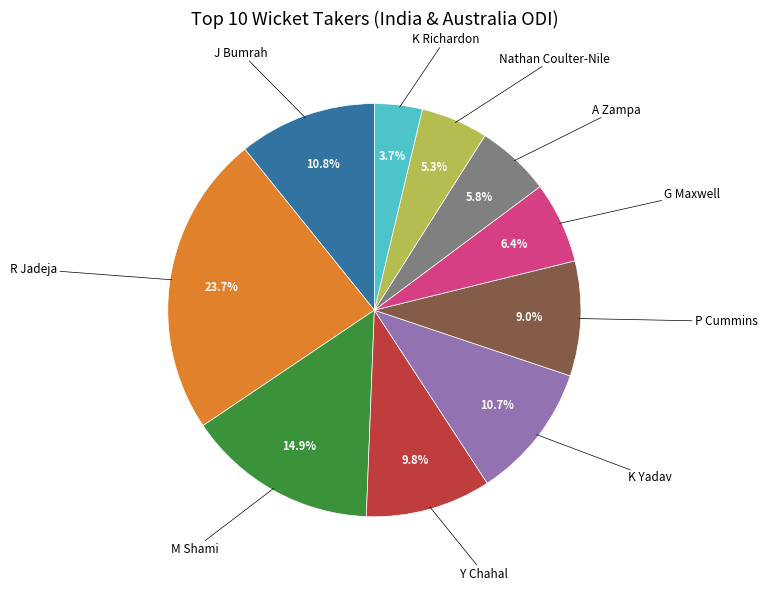

Does any single category account for the majority?

No